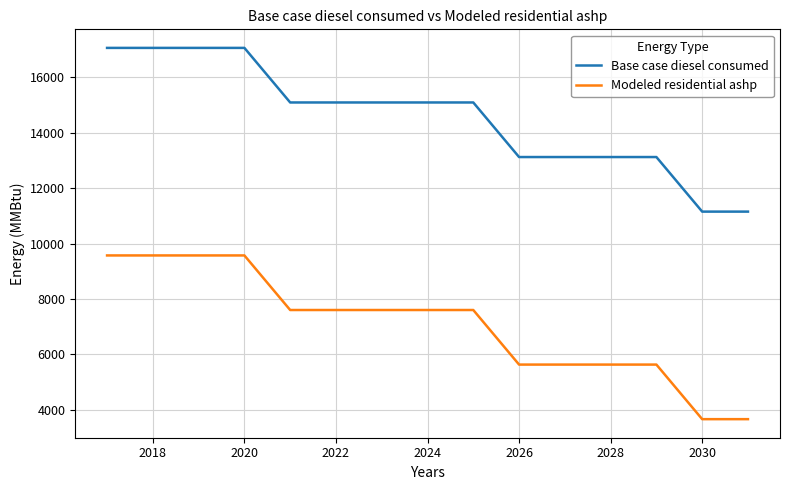

Which series has the largest total across all categories?

Base case diesel consumed